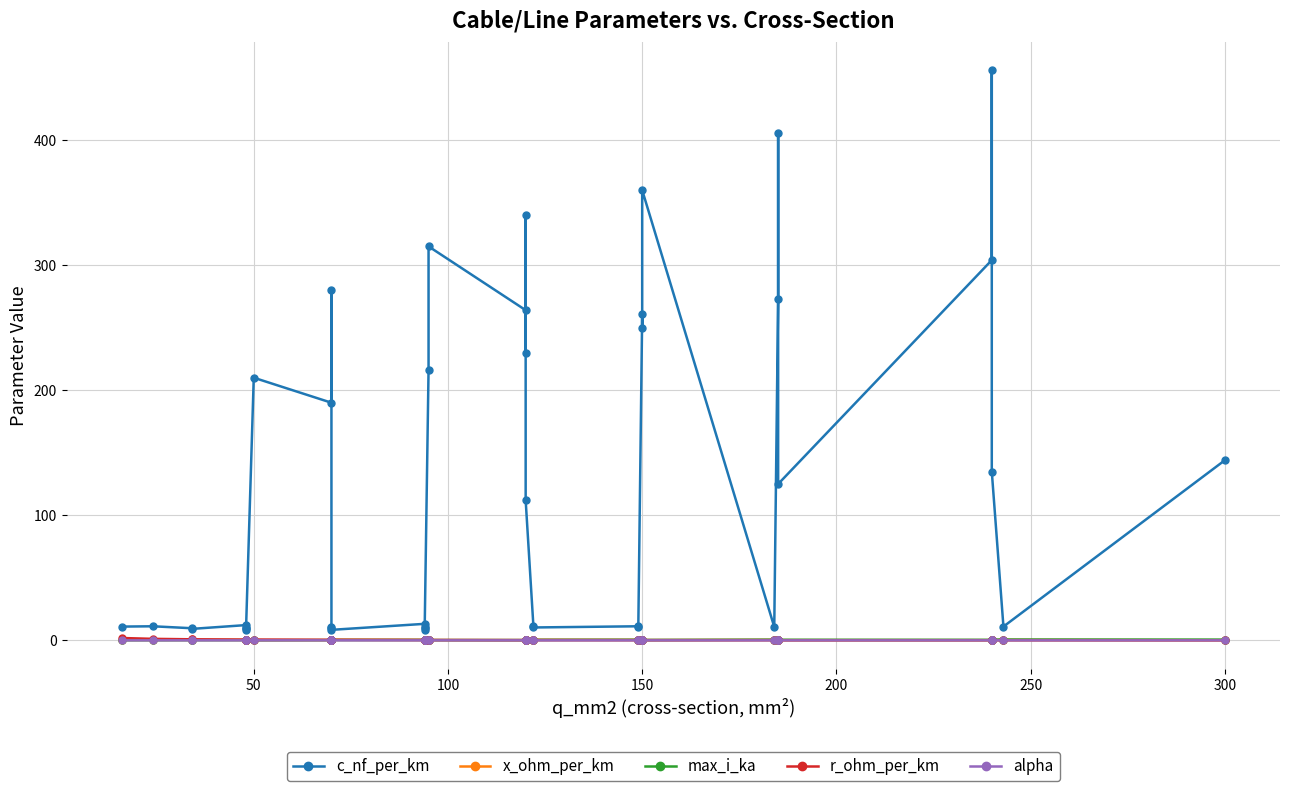

True or false: alpha and x_ohm_per_km cross at least once.

False